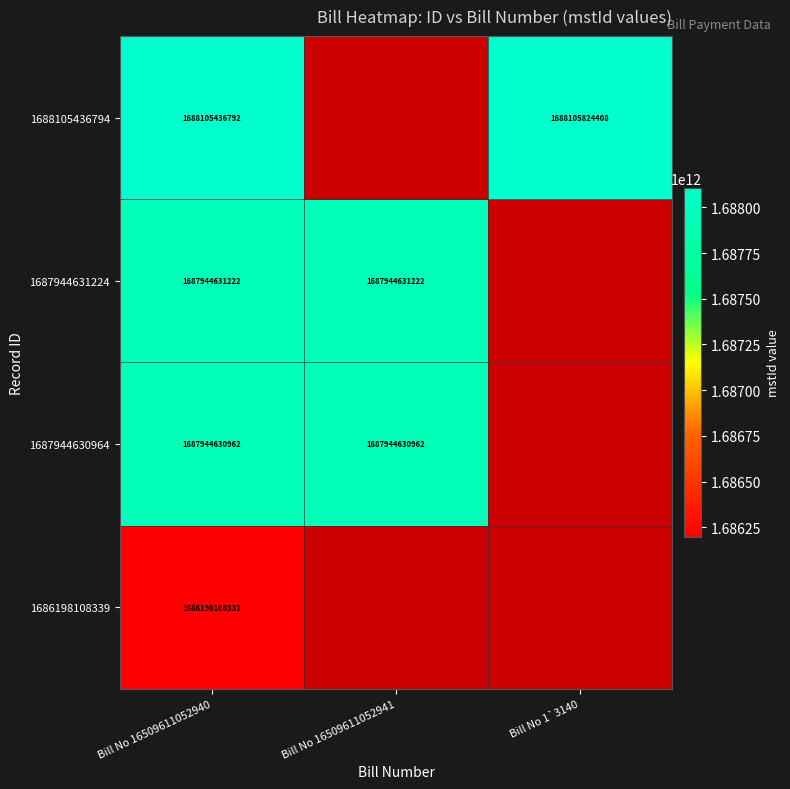

Is it true that 1688105436794 equals 1688105824408 at Bill No 1`3140?

True